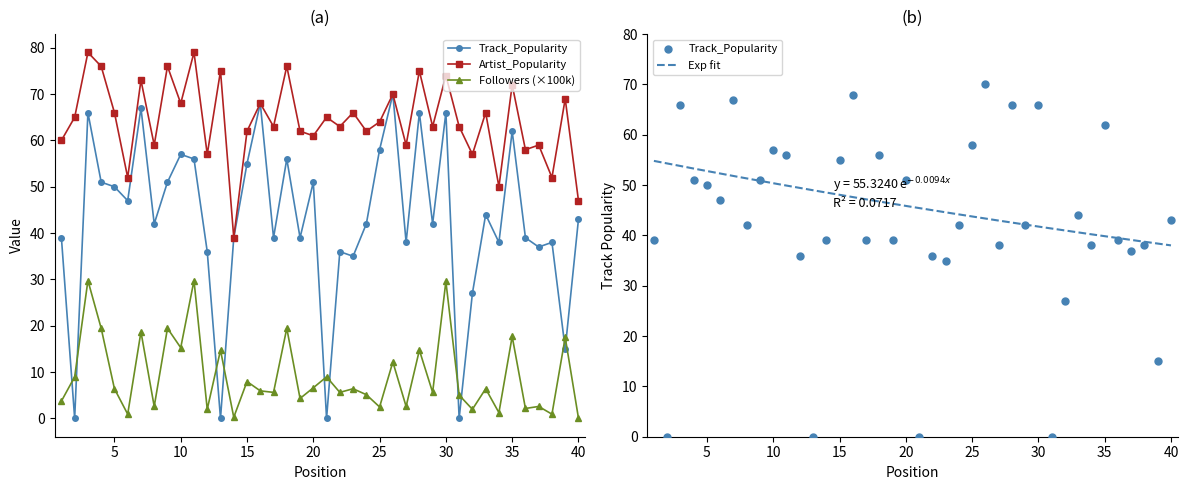

Which series contains the lowest Y value?

Track_Popularity